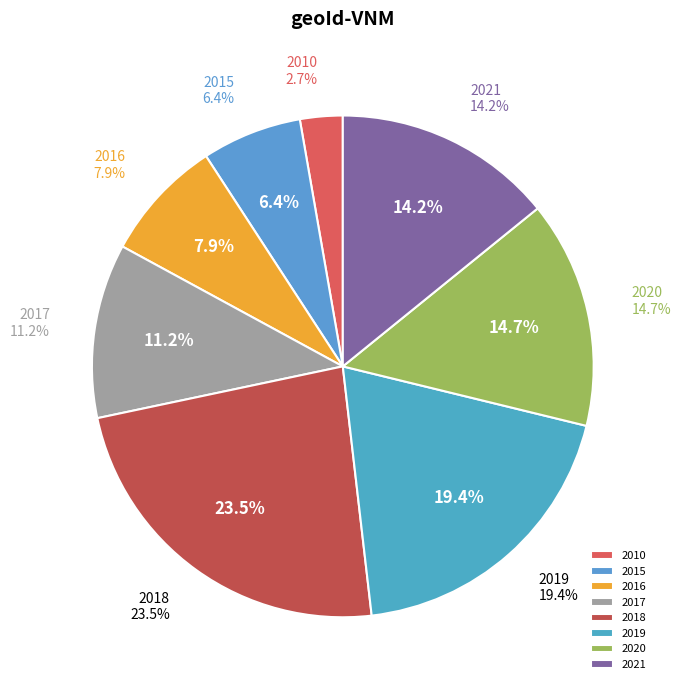

What percentage is NOT represented by 2018?

76.5%